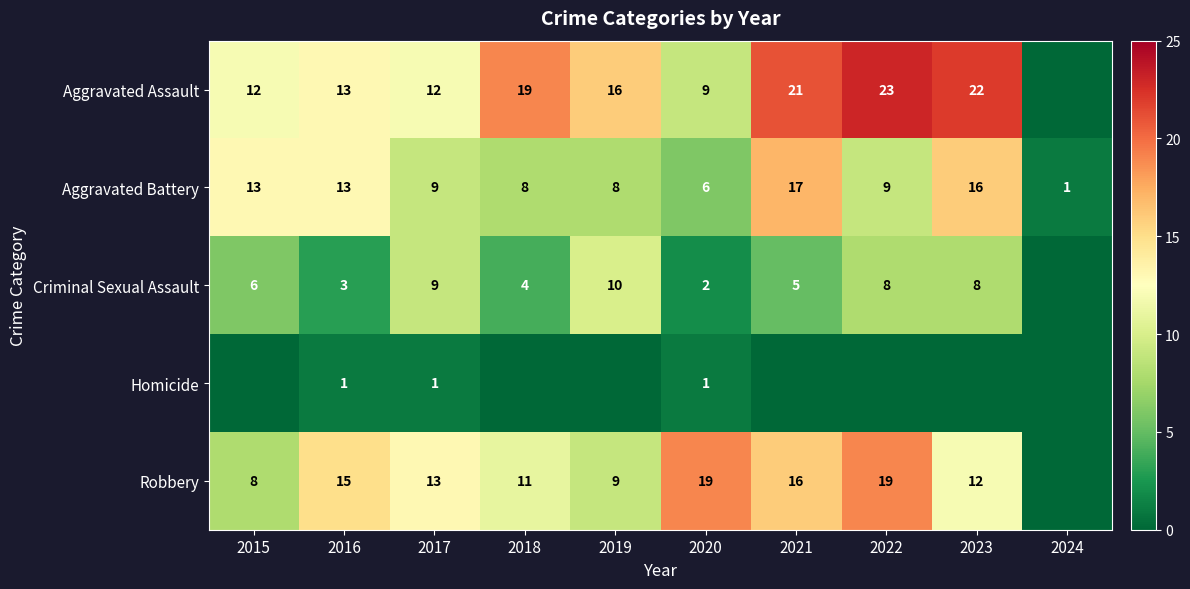

Rank the series by their maximum value, from highest to lowest.

Aggravated Assault, Robbery, Aggravated Battery, Criminal Sexual Assault, Homicide